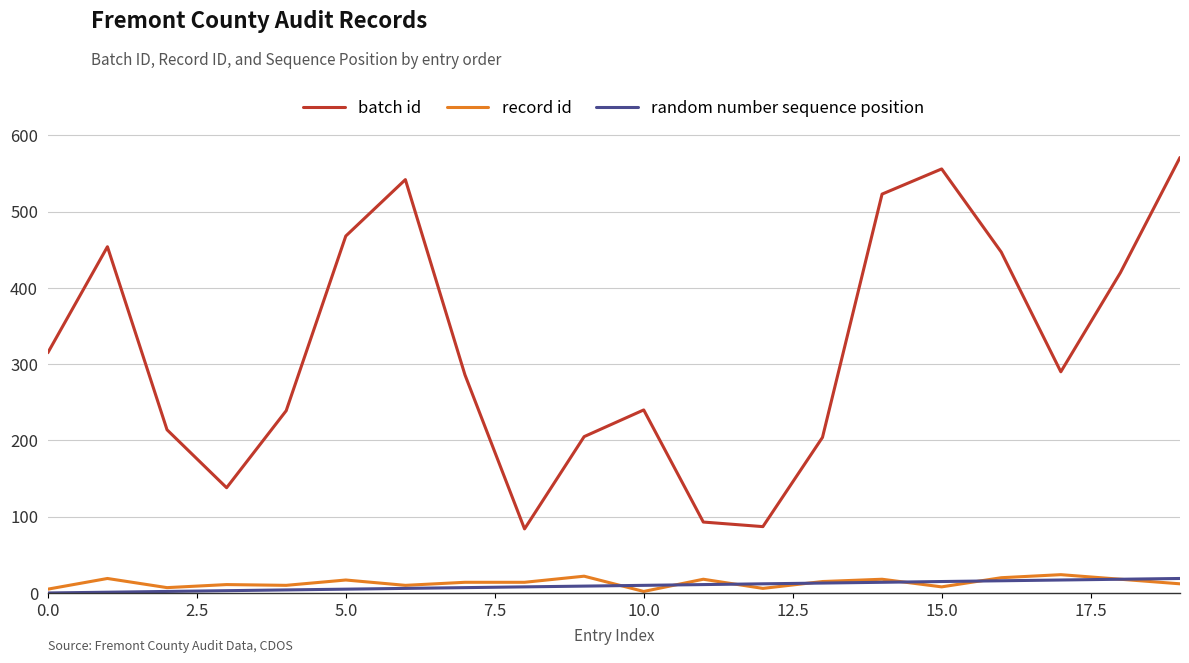

Which series has the widest spread of values?

batch id